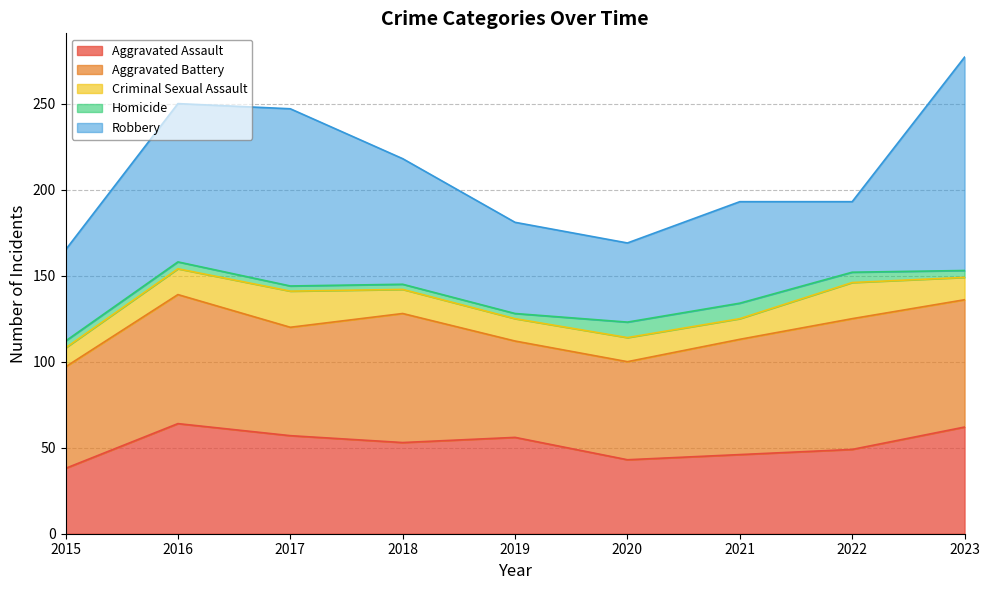

In Aggravated Battery, how many points are lower than both neighbors (excluding endpoints)?

2